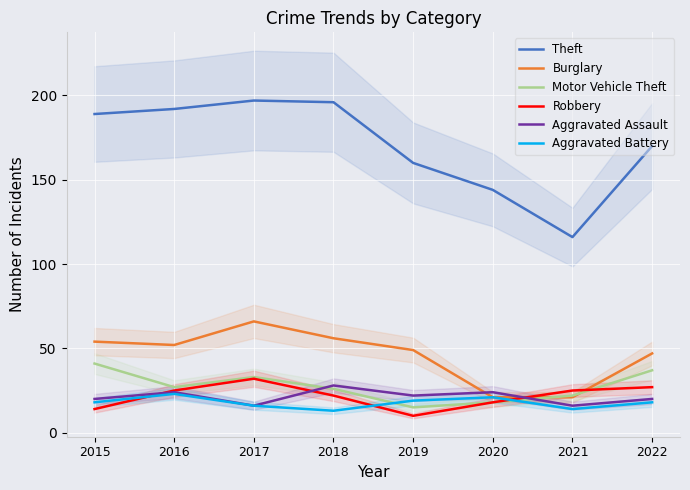

Which series changed the most between 2015 and 2018?

Motor Vehicle Theft